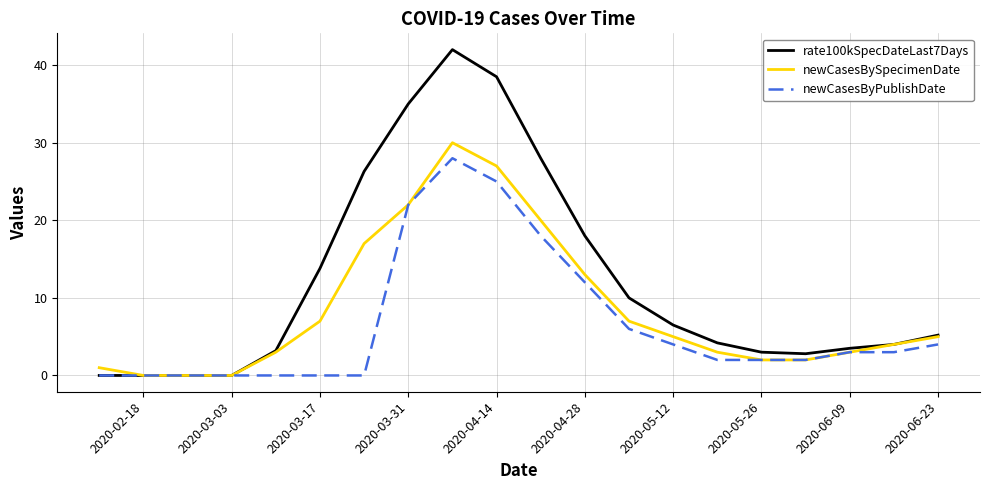

Rank the series by their average value, from lowest to highest.

newCasesByPublishDate, newCasesBySpecimenDate, rate100kSpecDateLast7Days